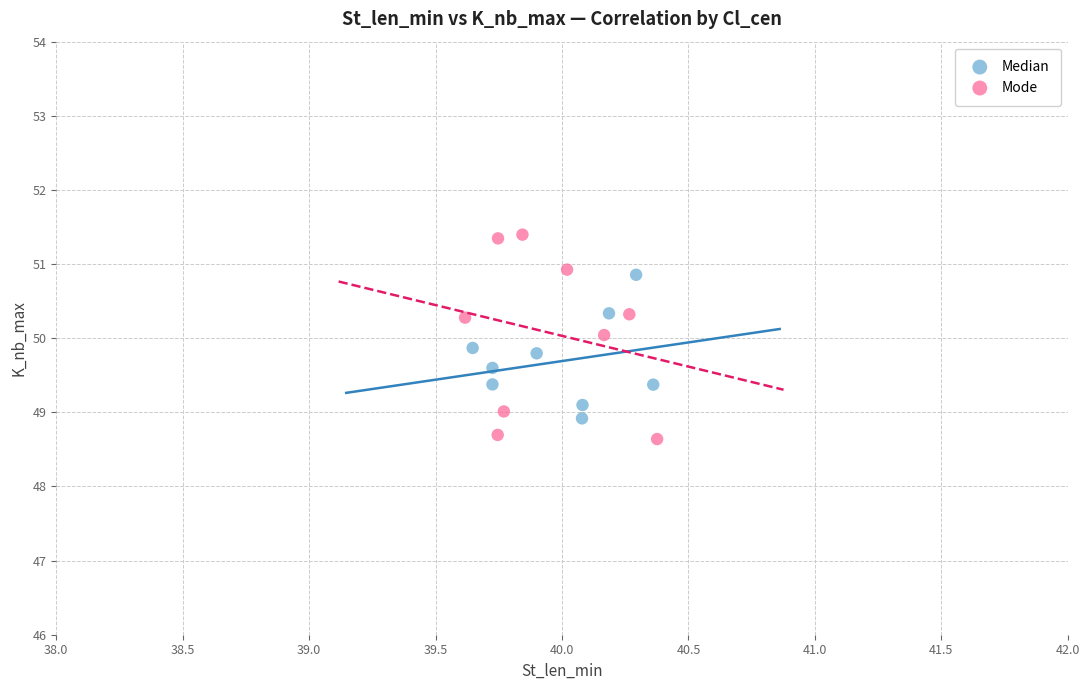

What are all the series names shown in the legend?

Median, Mode